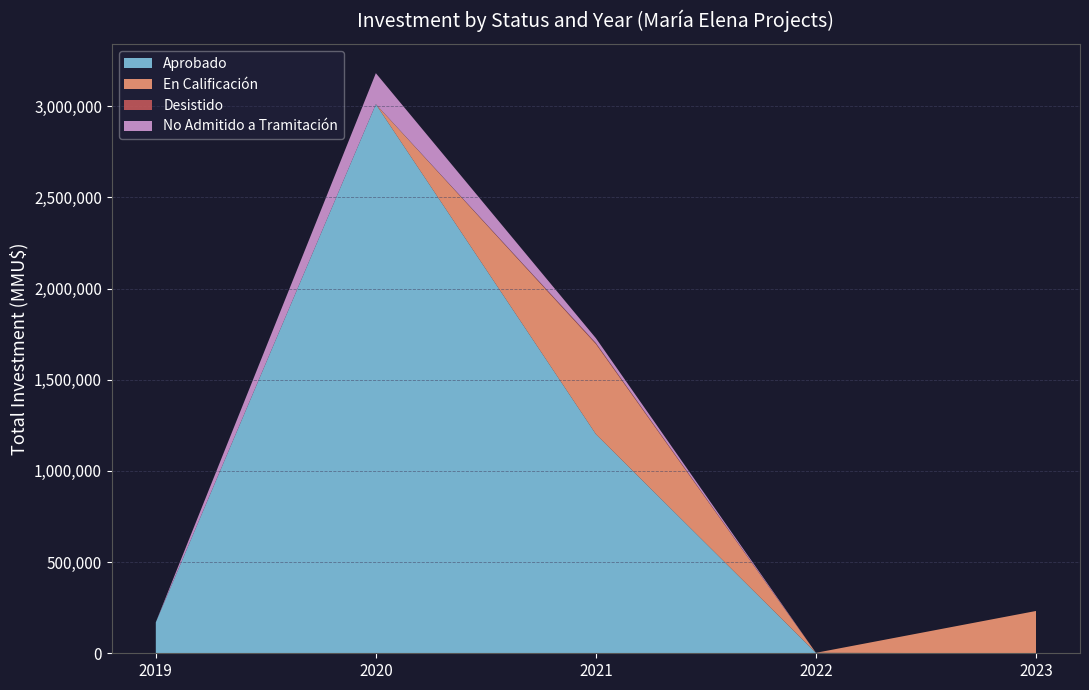

At which category is the sum across all series the highest?

2020